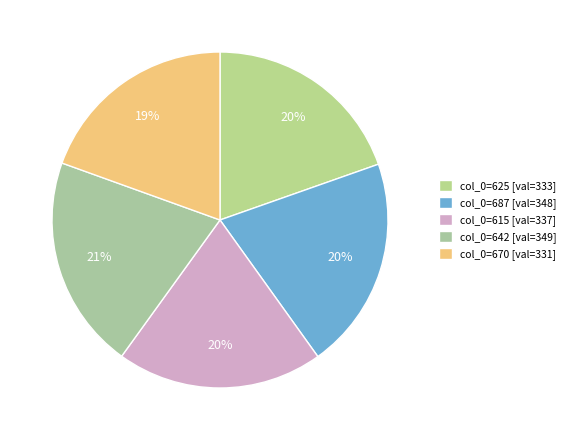

How many slices are in this pie chart?

5